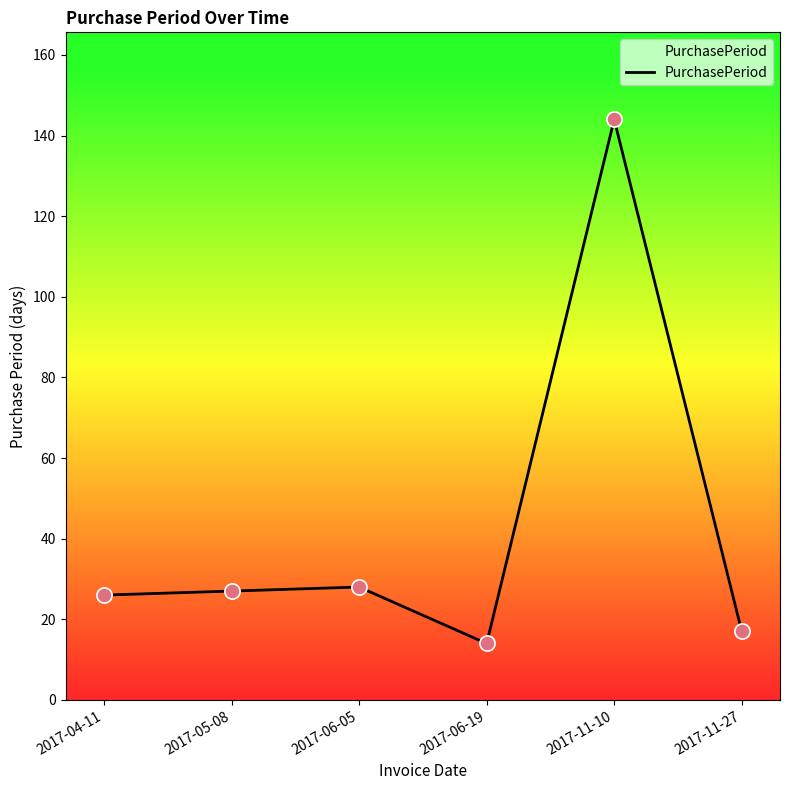

What is the change in value from 2017-05-08 to 2017-11-10?

+117